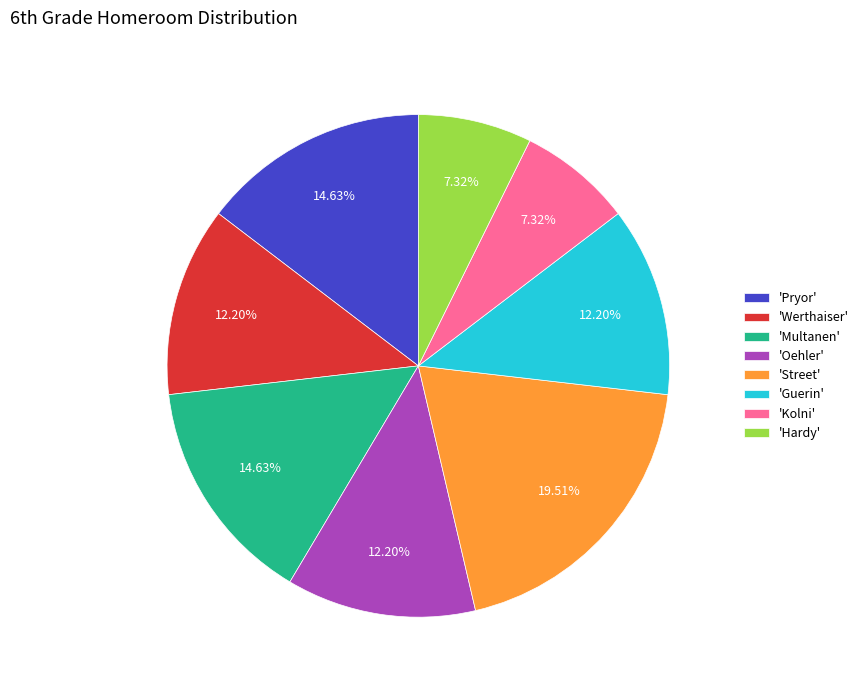

To the nearest percent, what is the difference between the largest and smallest slice percentages?

12%